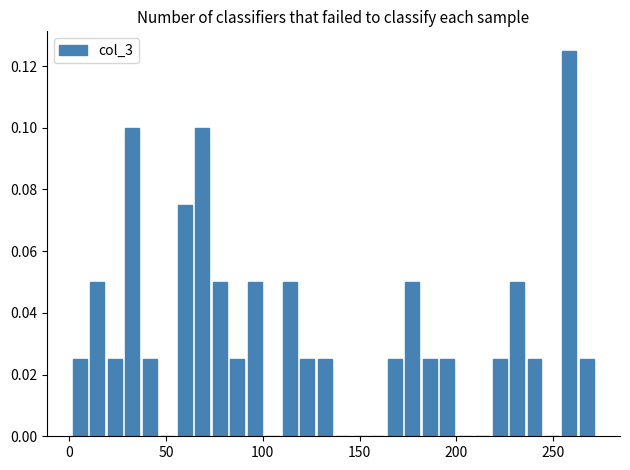

Around what value on the x-axis is the tallest bar? Give the approximate position of its centre, as read against the axis.

260